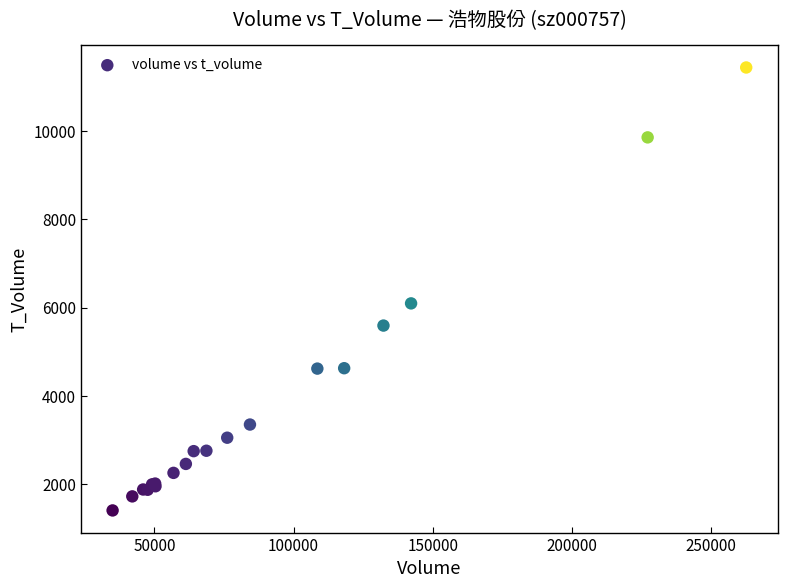

What Y value in the scatter plot is closest to 6424?

6098